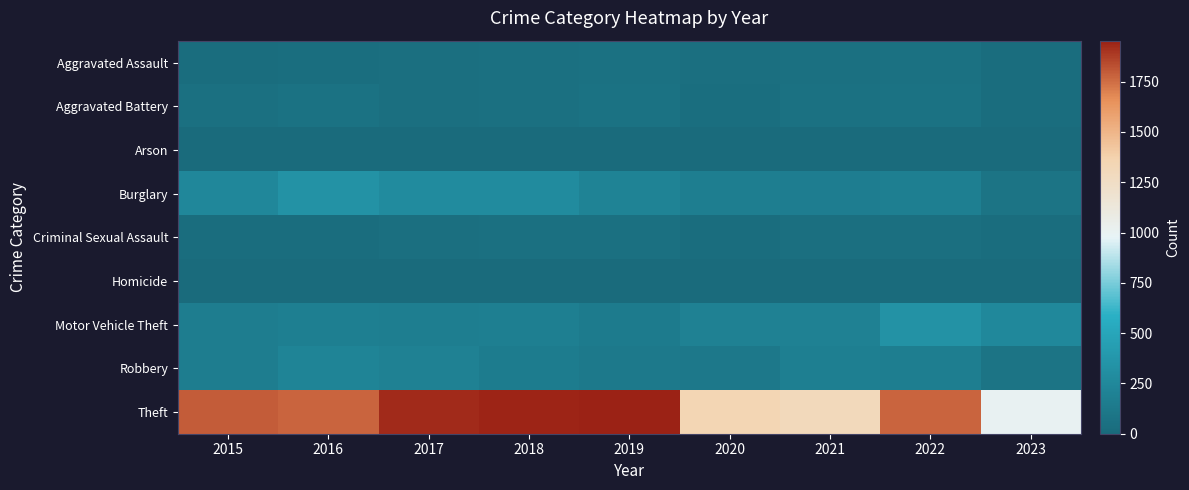

How many categories are shown in the chart?

9